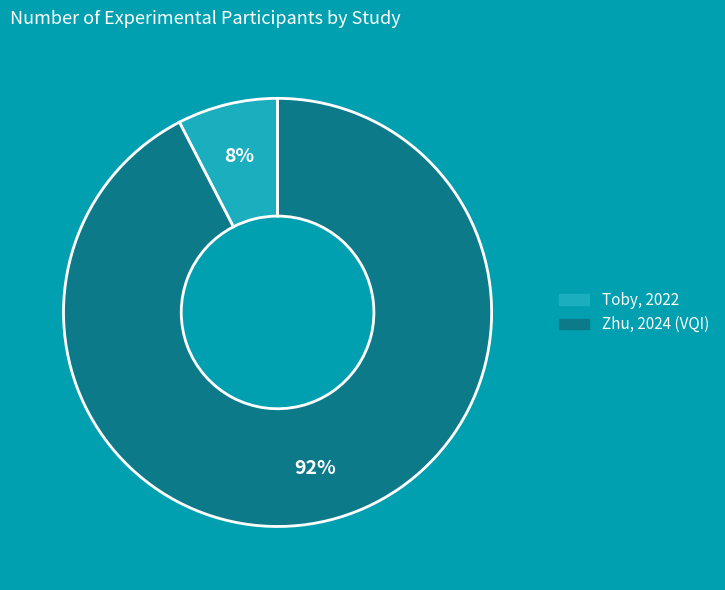

Combined, do Zhu, 2024 (VQI) and Toby, 2022 account for over 50%?

Yes